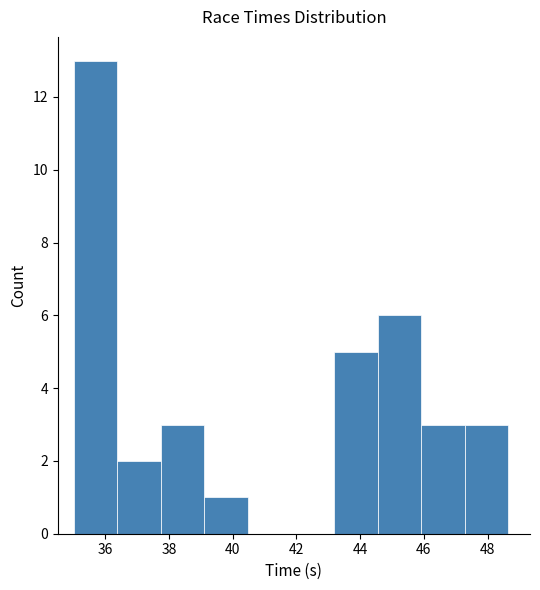

Which range on the x-axis has the tallest bar?

35.0 to 36.4